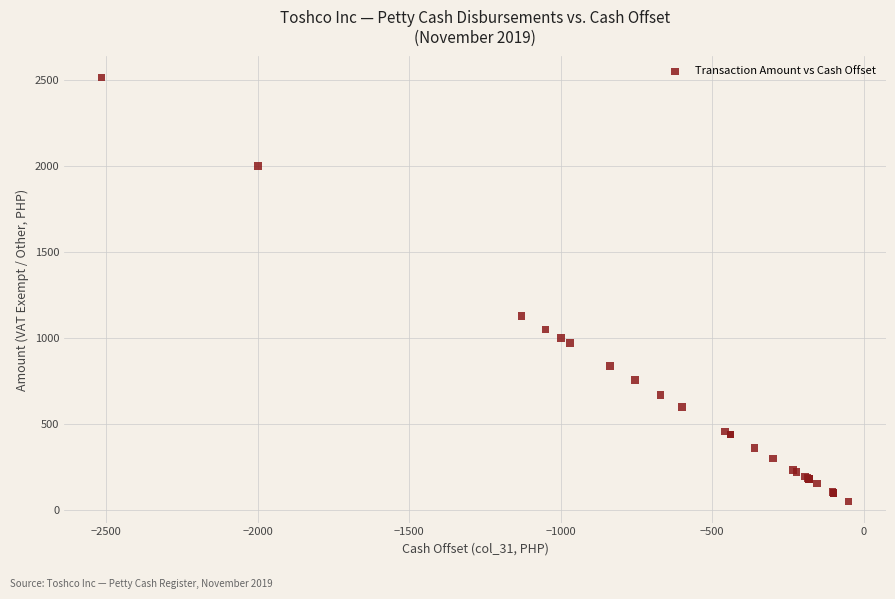

What Y value in the scatter plot is closest to 1282?

1130.0